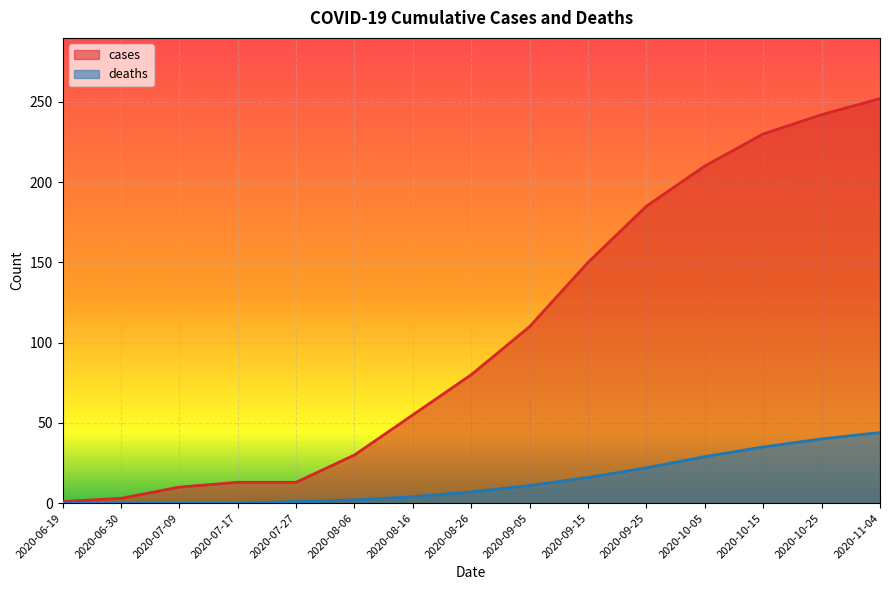

The value of deaths at 2020-07-27 is 1. True or false?

False